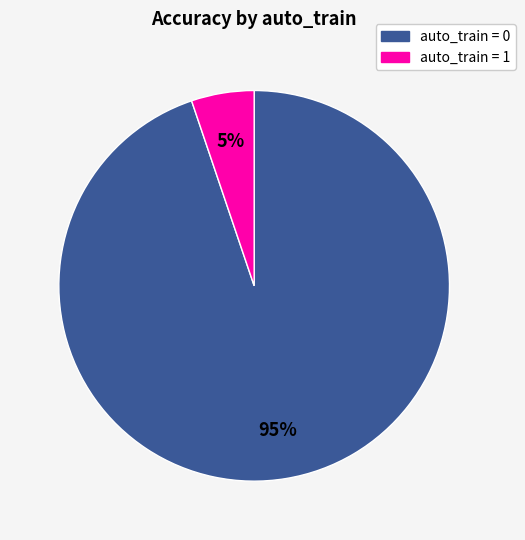

To the nearest percent, what is the difference between the largest and smallest slice percentages?

90%